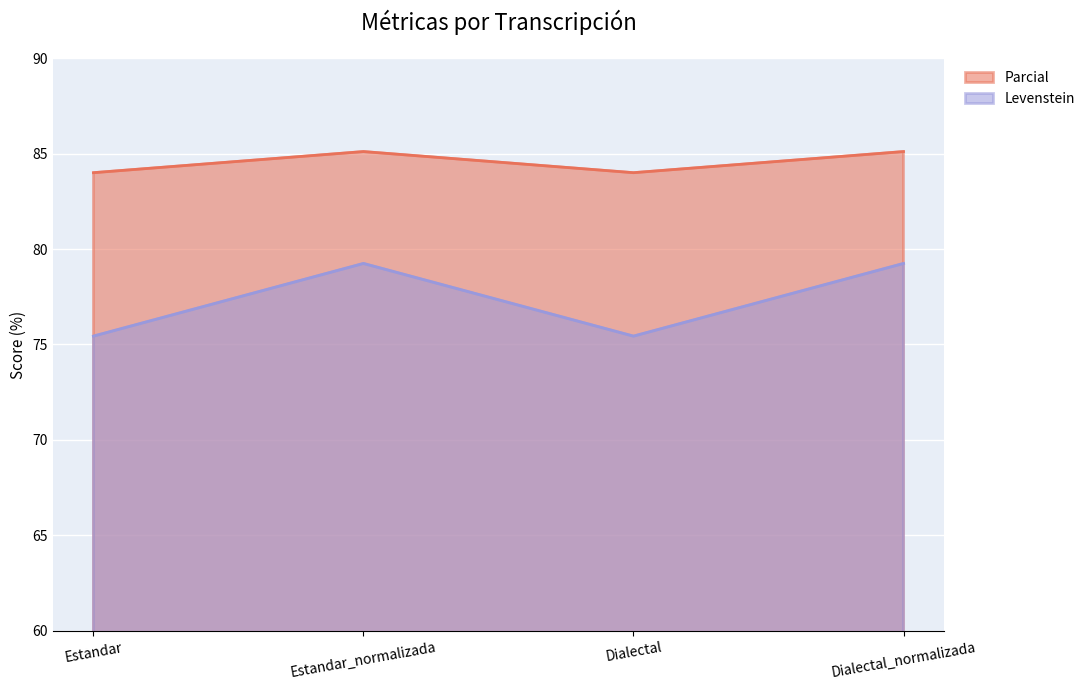

What is the sum of the Parcial values at Dialectal and Estandar?

168.0